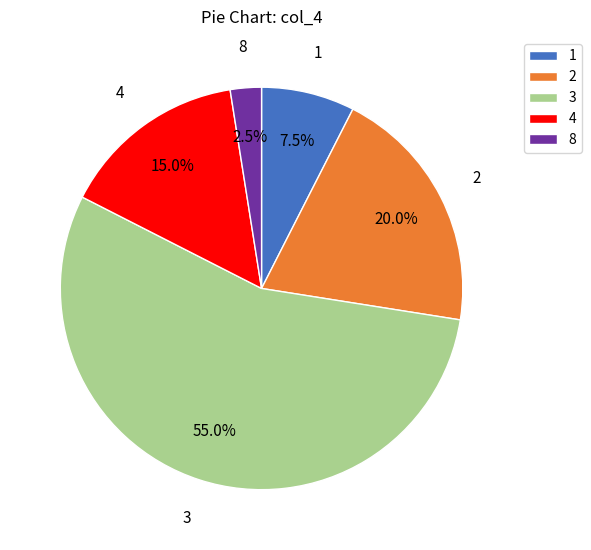

Which has a higher value, 3 or 1?

3